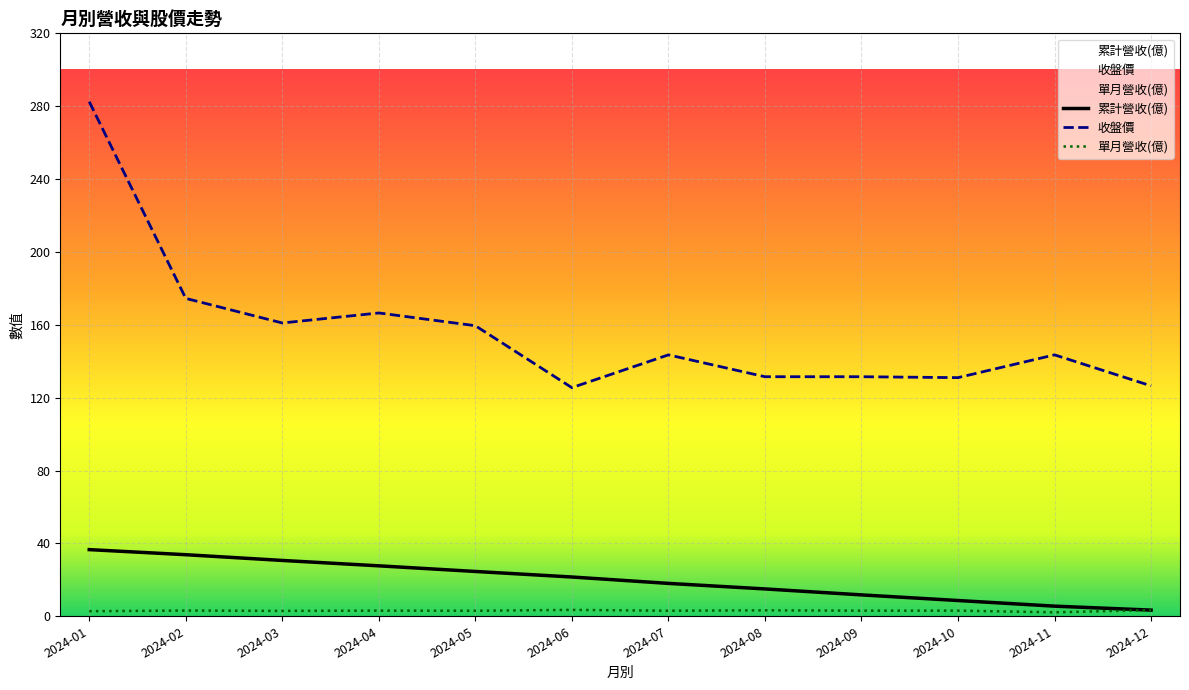

Count the number of data series in this chart.

3